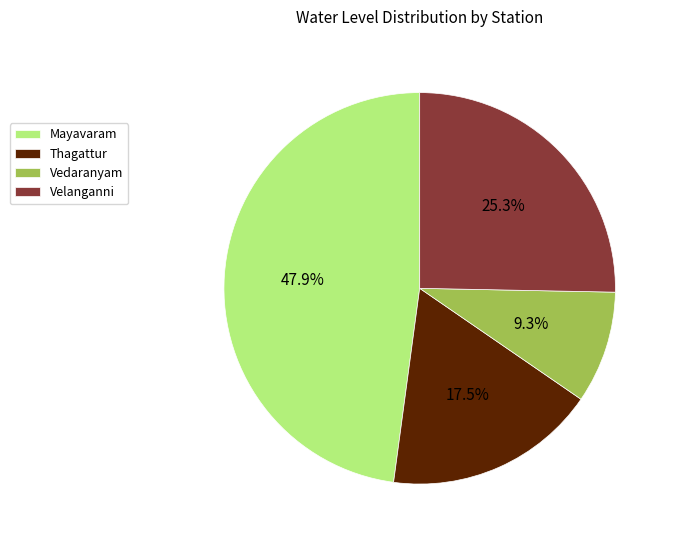

Which has a higher value, Mayavaram or Vedaranyam?

Mayavaram